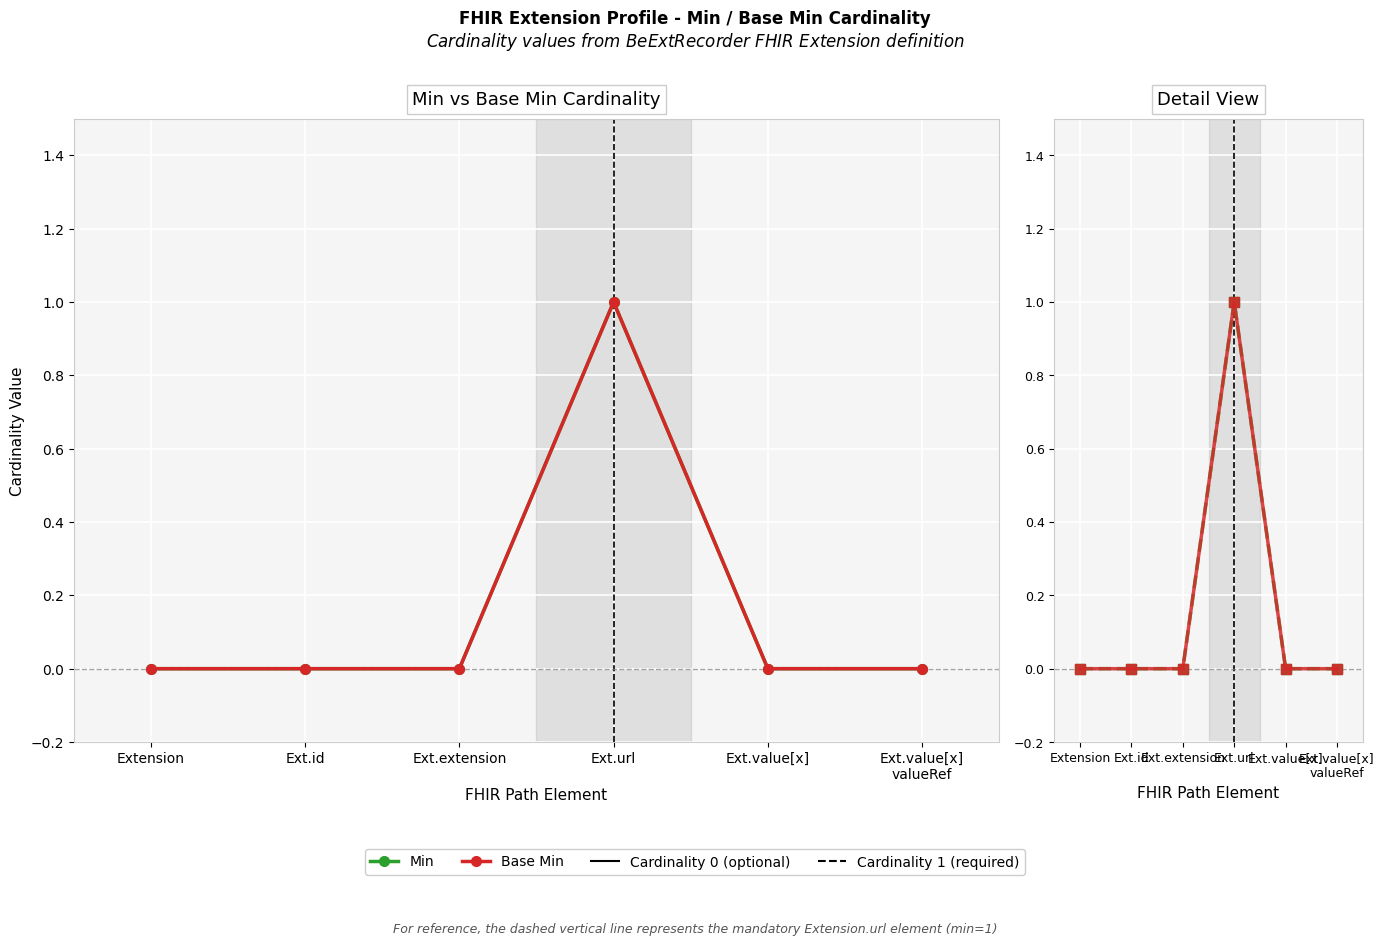

What is the sum of the Min values at Ext.id and Ext.url?

1